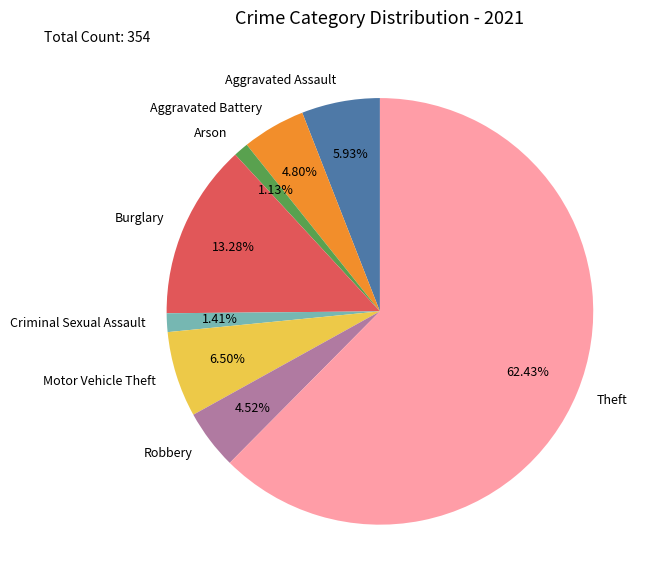

What is the total percentage of Robbery and Motor Vehicle Theft?

11.0%